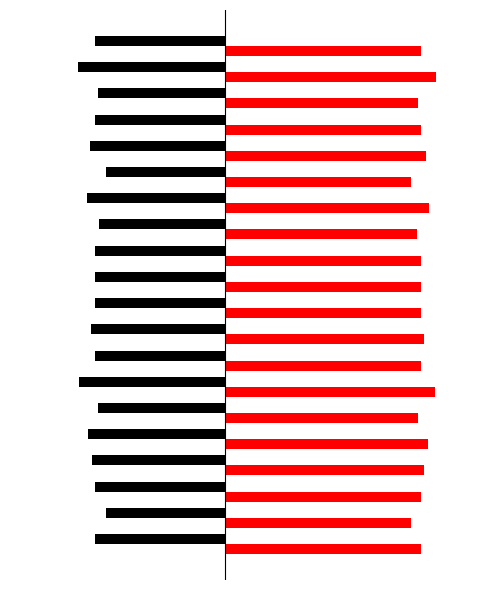

What is the greatest value displayed?

0.5